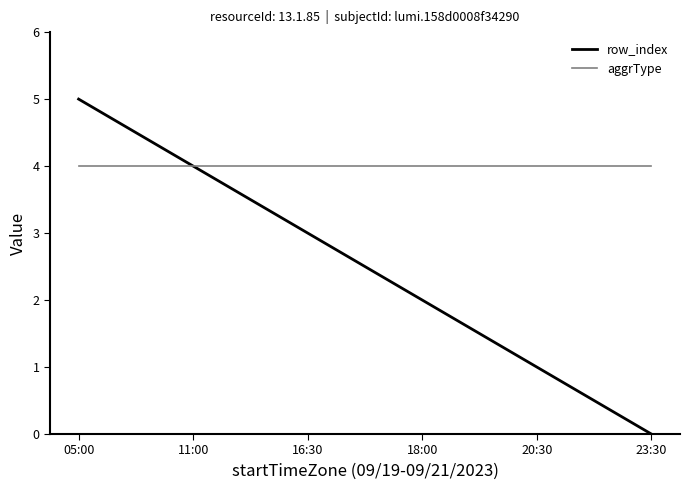

True or false: aggrType has more than 2 interior local peaks.

False